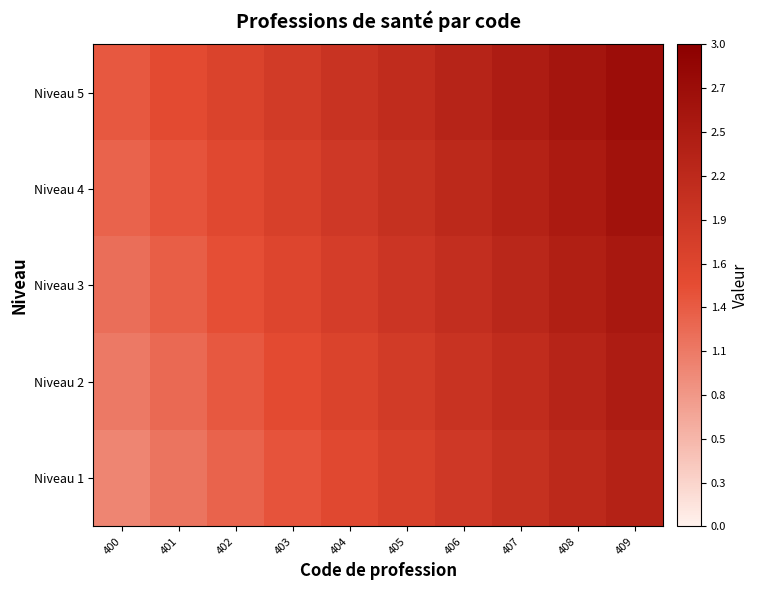

Between 406 and 408, which is larger?

408